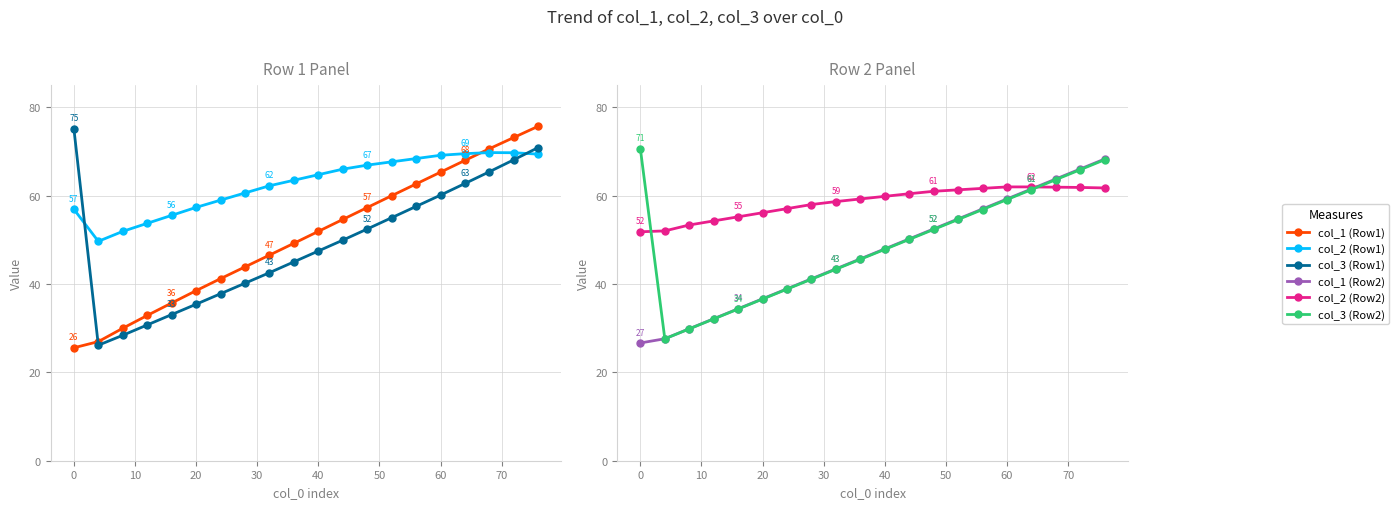

How many distinct data groups are displayed?

6